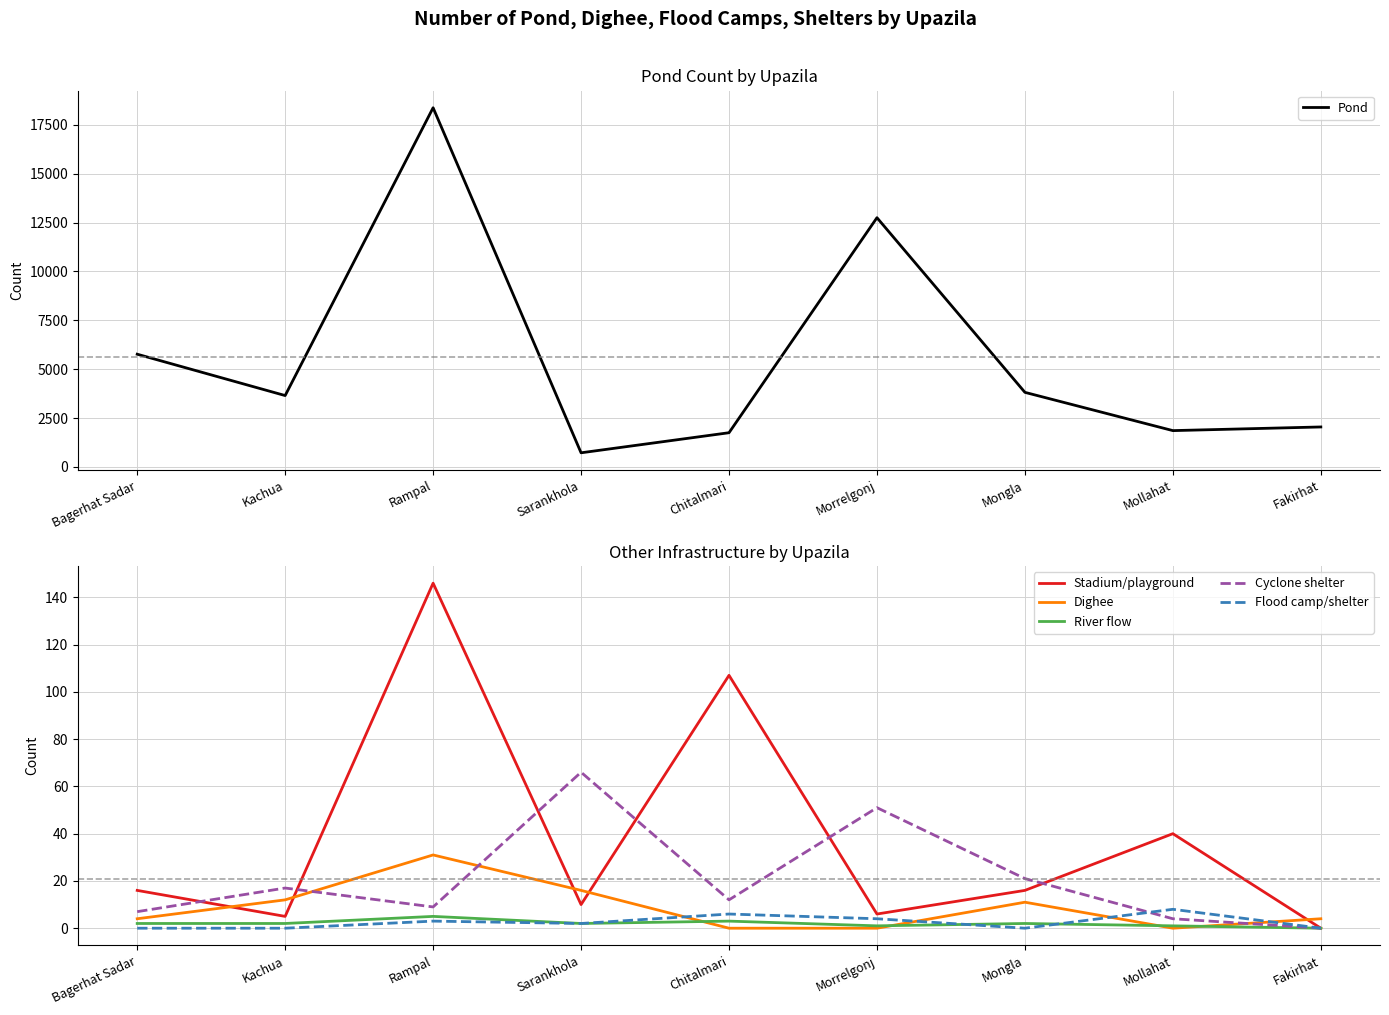

Reading right to left, transcribe all the data shown in this chart.

Pond: Fakirhat=2042	Mollahat=1855	Mongla=3813	Morrelgonj=12750	Chitalmari=1747	Sarankhola=720	Rampal=18376	Kachua=3649	Bagerhat Sadar=5765
Stadium/playground: Fakirhat=0	Mollahat=40	Mongla=16	Morrelgonj=6	Chitalmari=107	Sarankhola=10	Rampal=146	Kachua=5	Bagerhat Sadar=16
Dighee: Fakirhat=4	Mollahat=0	Mongla=11	Morrelgonj=0	Chitalmari=0	Sarankhola=16	Rampal=31	Kachua=12	Bagerhat Sadar=4
River flow: Fakirhat=0	Mollahat=1	Mongla=2	Morrelgonj=1	Chitalmari=3	Sarankhola=2	Rampal=5	Kachua=2	Bagerhat Sadar=2
Cyclone shelter: Fakirhat=0	Mollahat=4	Mongla=21	Morrelgonj=51	Chitalmari=12	Sarankhola=66	Rampal=9	Kachua=17	Bagerhat Sadar=7
Flood camp/shelter: Fakirhat=0	Mollahat=8	Mongla=0	Morrelgonj=4	Chitalmari=6	Sarankhola=2	Rampal=3	Kachua=0	Bagerhat Sadar=0